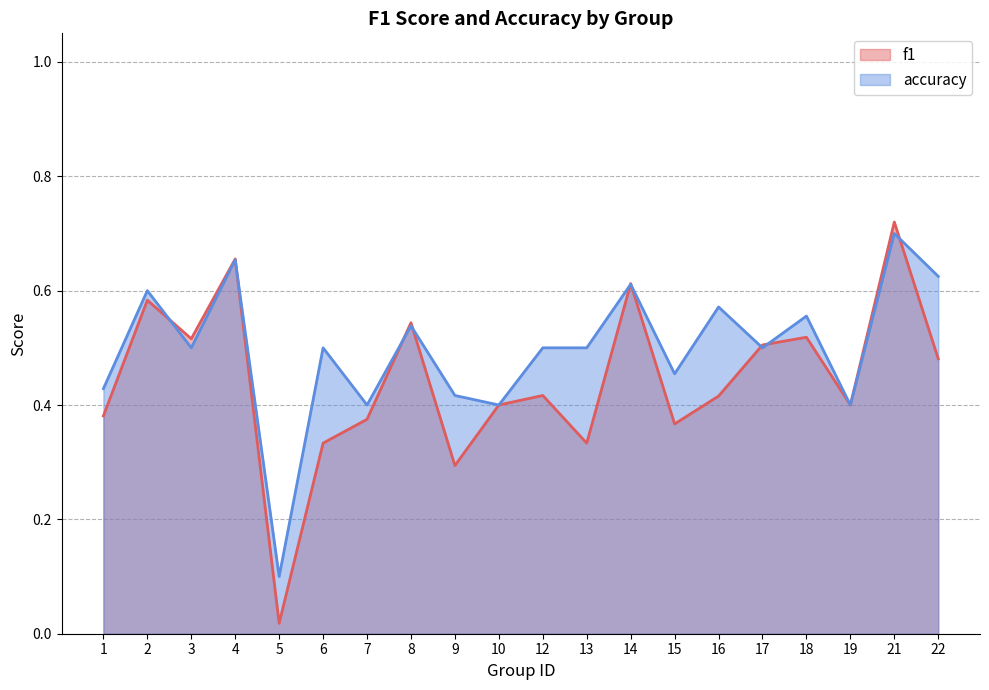

True or false: f1 has a value of 0.6 at 1.

False